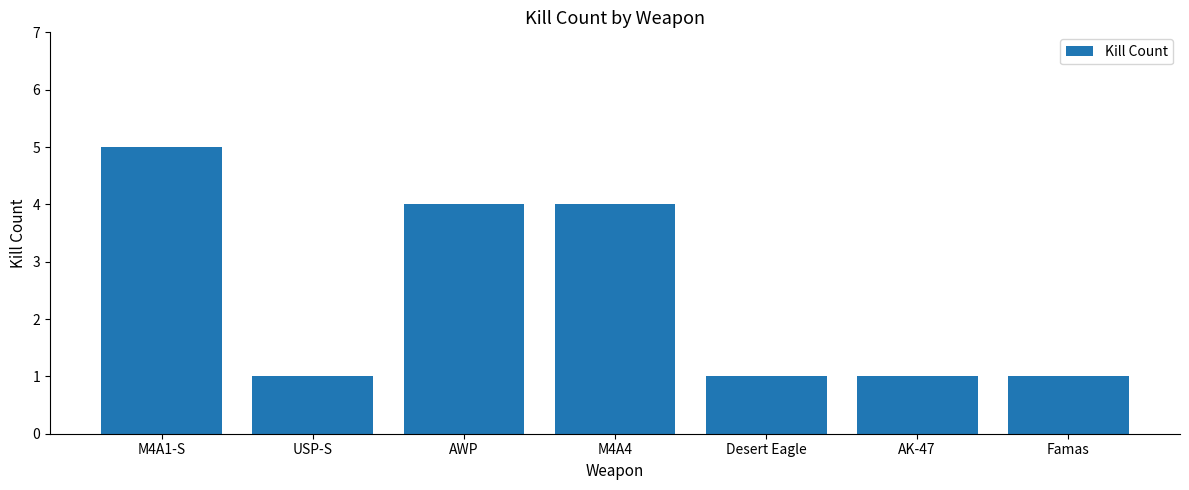

What position from the right is M4A4?

4